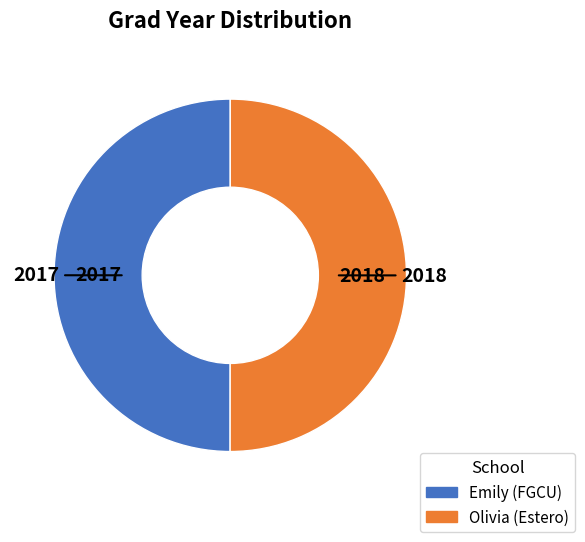

Approximately how many times larger is the value at Emily (FGCU) compared to Olivia (Estero)?

1.0